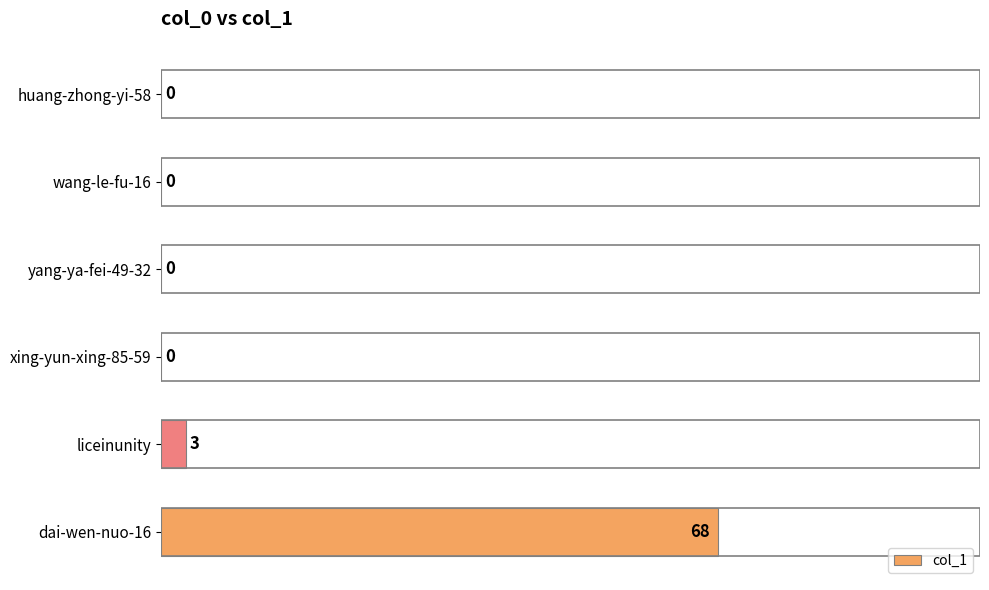

The chart shows a value of 0 at yang-ya-fei-49-32. True or false?

True